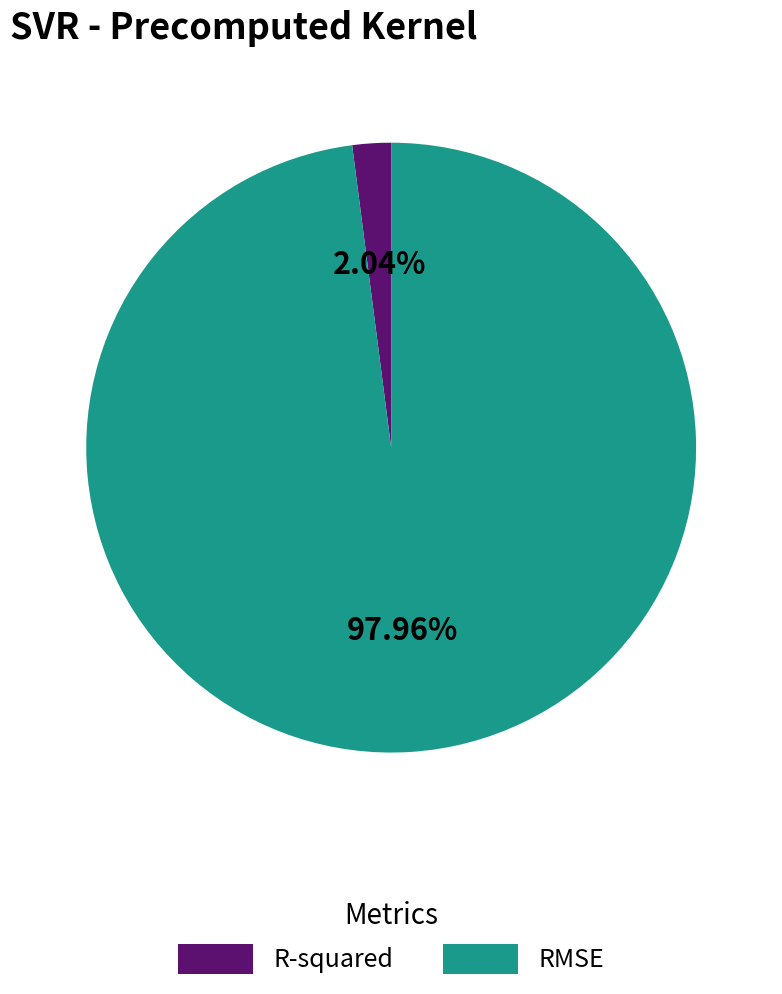

What is the majority slice?

RMSE